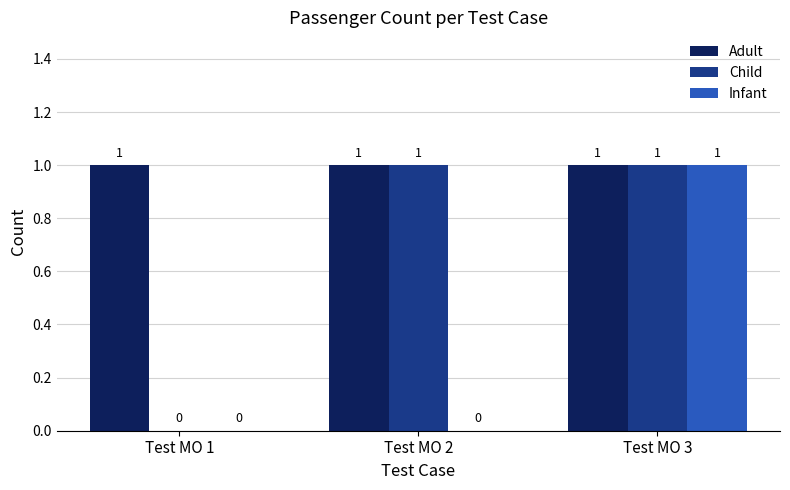

Count the number of categories in the chart.

3